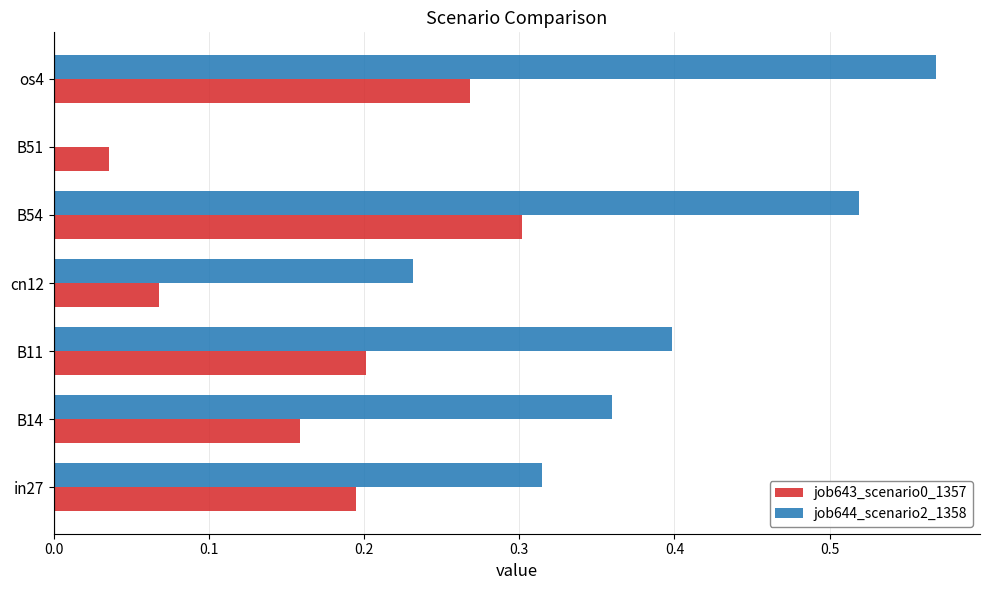

Which series has the largest total across all categories?

job644_scenario2_1358